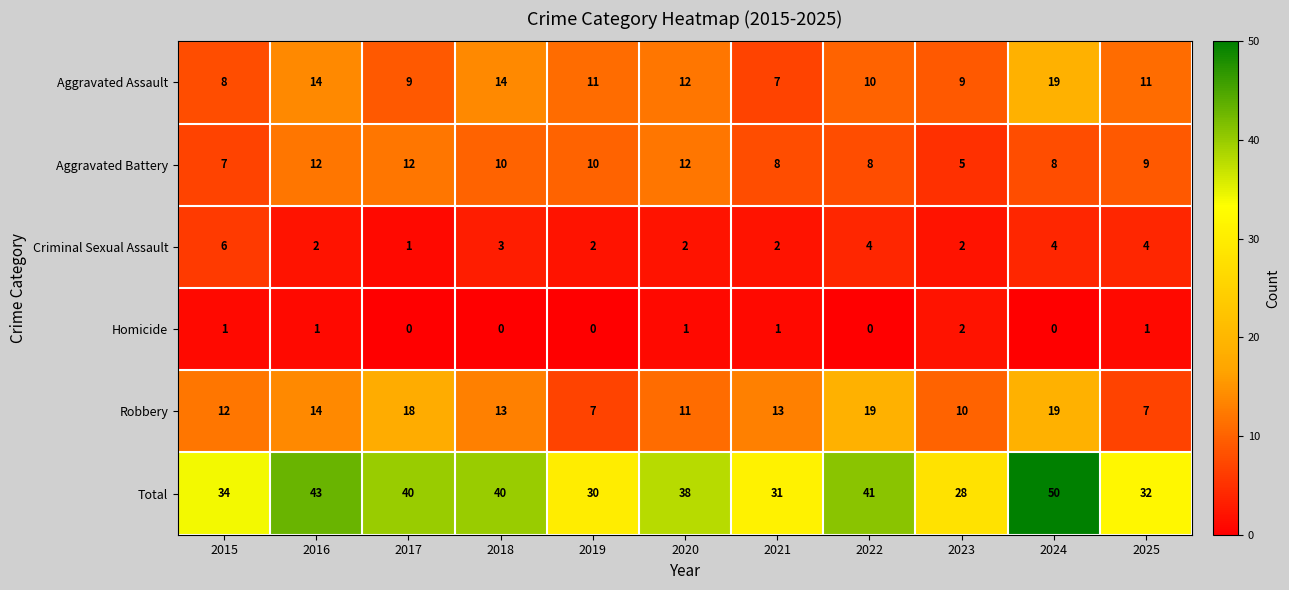

What is the sum of all Robbery values?

143